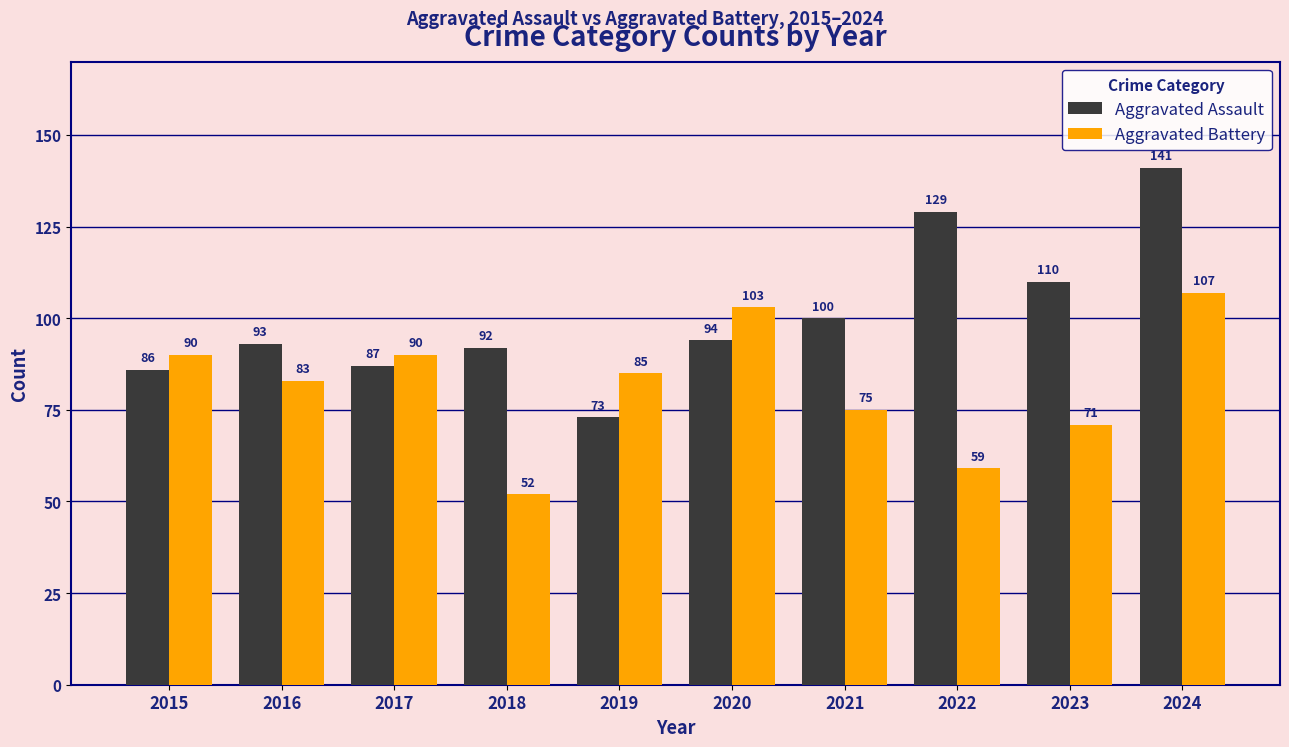

What are all the series names shown in the legend?

Aggravated Assault, Aggravated Battery